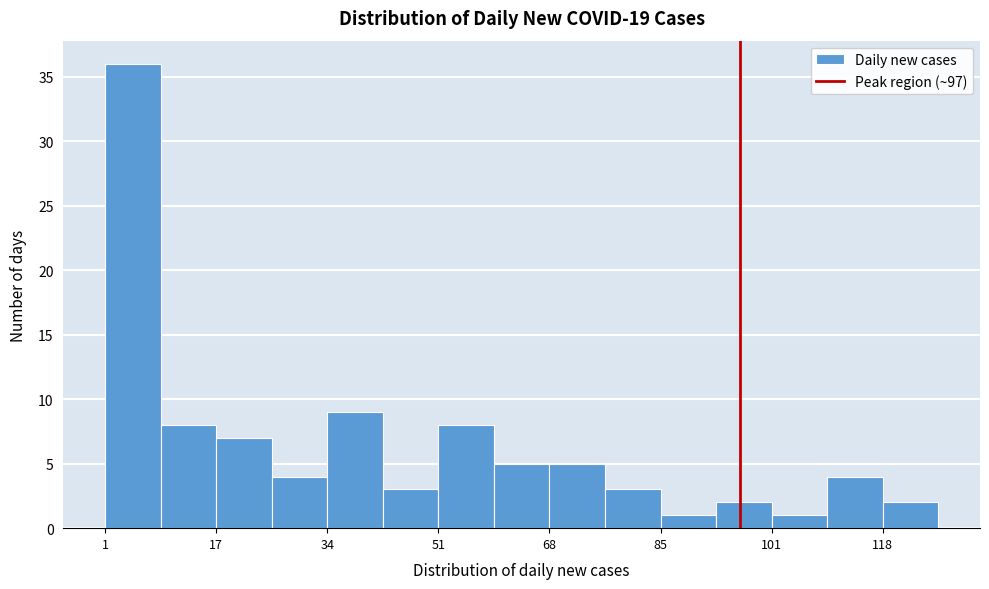

How tall is the bar that spans 26.2 to 34.6 on the x-axis? Neither the bar edges nor the heights are printed on the chart, so give them approximately, as read against the axes.

4